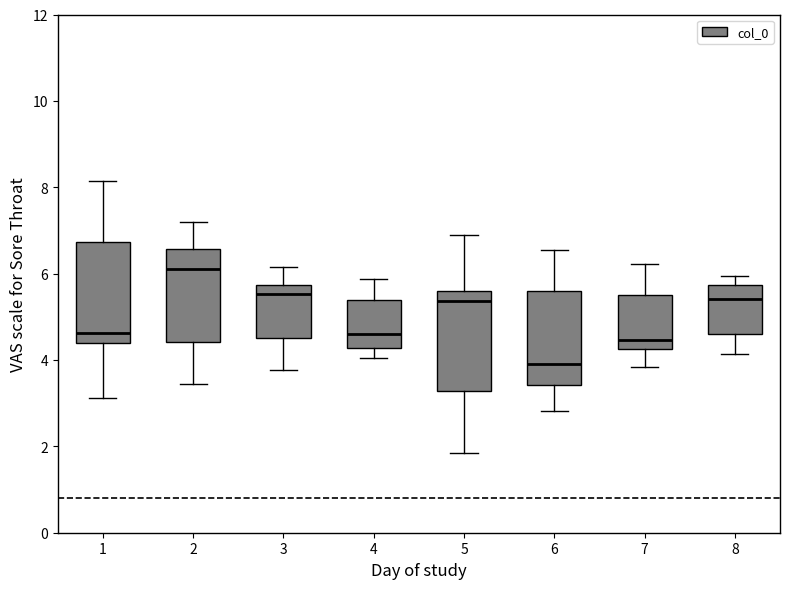

Reading left to right, read every box against the y-axis: the position of its median line, the range the box covers, and the ends of its whiskers. The values are not printed on the chart, so give them approximately, as read against the axis.

1: median 4.6, box 4.4 to 6.8, whiskers 3.2 to 8.2
2: median 6.0, box 4.4 to 6.6, whiskers 3.4 to 7.2
3: median 5.6, box 4.6 to 5.8, whiskers 3.8 to 6.2
4: median 4.6, box 4.2 to 5.4, whiskers 4.0 to 5.8
5: median 5.4, box 3.2 to 5.6, whiskers 1.8 to 6.8
6: median 4.0, box 3.4 to 5.6, whiskers 2.8 to 6.6
7: median 4.4, box 4.2 to 5.4, whiskers 3.8 to 6.2
8: median 5.4, box 4.6 to 5.8, whiskers 4.2 to 6.0